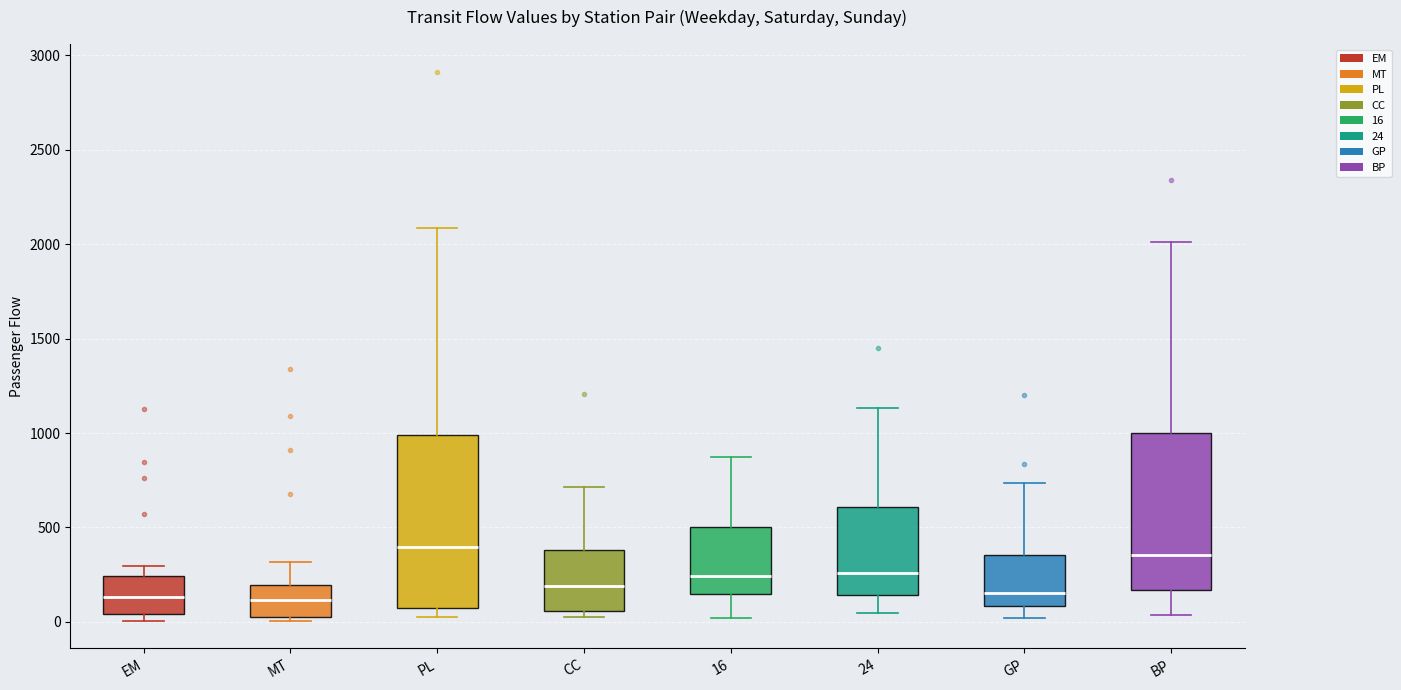

Reading left to right, transcribe this box plot: for each box, give where its median line is, the range the box spans, and where its two whiskers end, as read against the y-axis. The values are not printed on the chart, so give them approximately, as read against the axis.

EM: median 150, box 50 to 250, whiskers 0 to 300
MT: median 100, box 0 to 200, whiskers 0 (just below the box's lower edge) to 300
PL: median 400, box 50 to 1000, whiskers 50 (just below the box's lower edge) to 2100
CC: median 200, box 50 to 400, whiskers 50 (just below the box's lower edge) to 700
16: median 250, box 150 to 500, whiskers 0 to 850
24: median 250, box 150 to 600, whiskers 50 to 1150
GP: median 150, box 100 to 350, whiskers 0 to 750
BP: median 350, box 150 to 1000, whiskers 50 to 2000